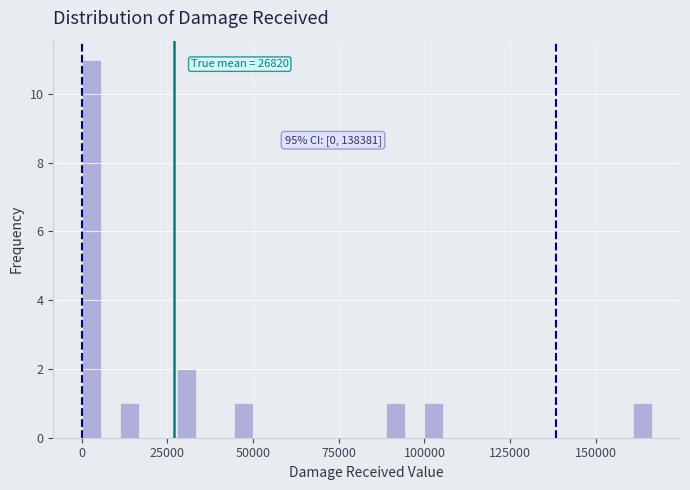

Read against the x-axis, roughly where is the centre of the tallest bar?

5000